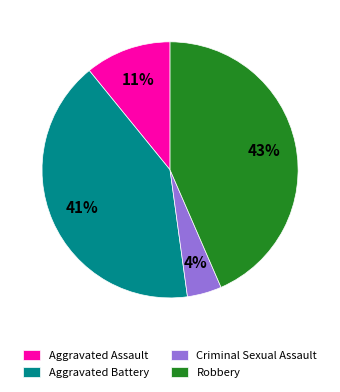

What percentage is the Robbery slice, to the nearest percent?

43%